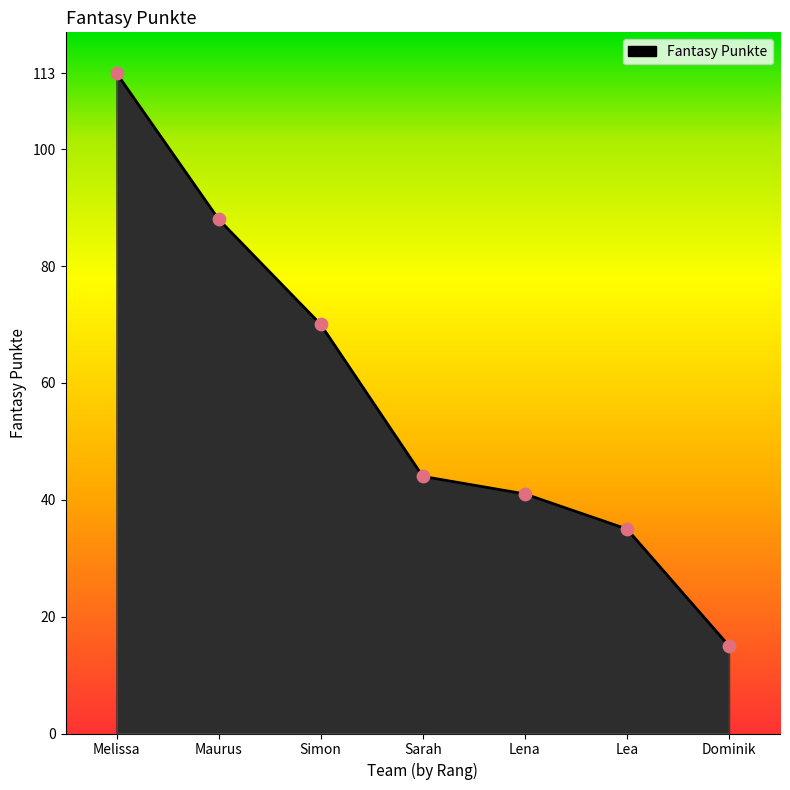

What is the change in value from Sarah to Lea?

-9